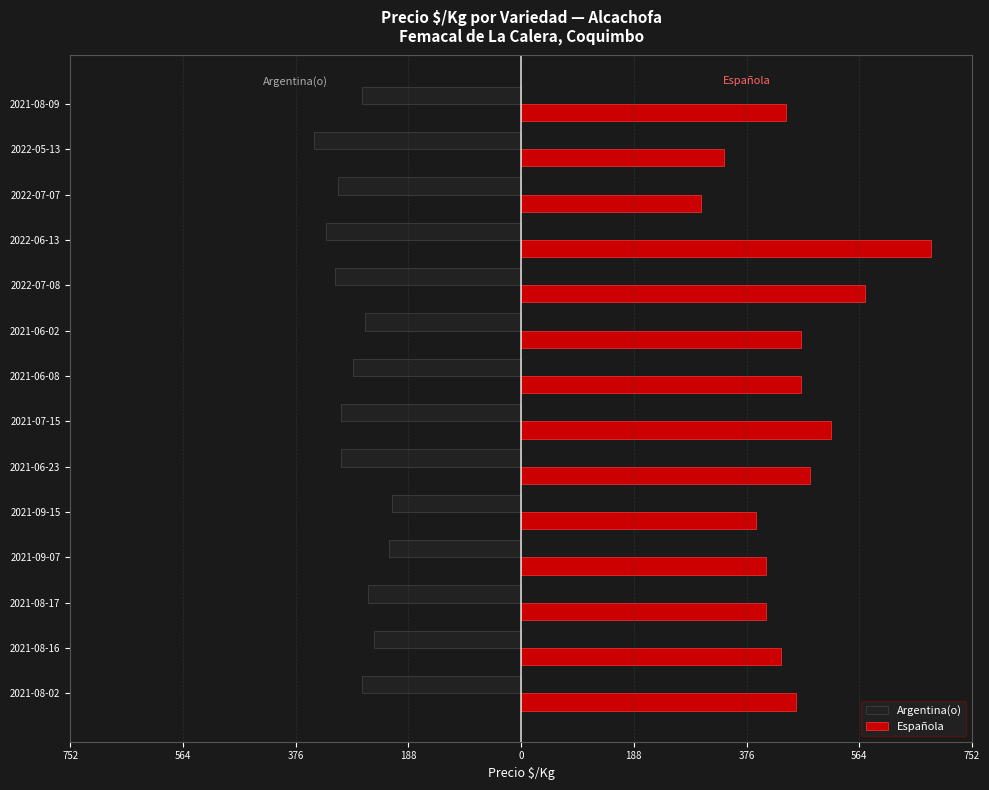

What are all the series names shown in the legend?

Argentina(o), Española